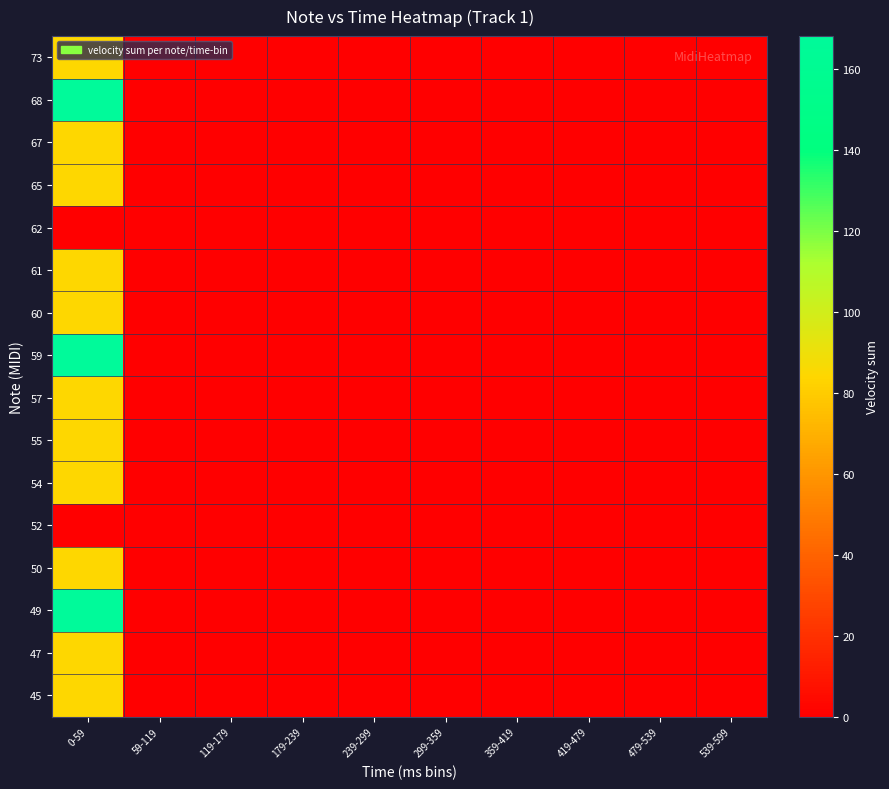

At how many categories does at least one series exceed 5?

1